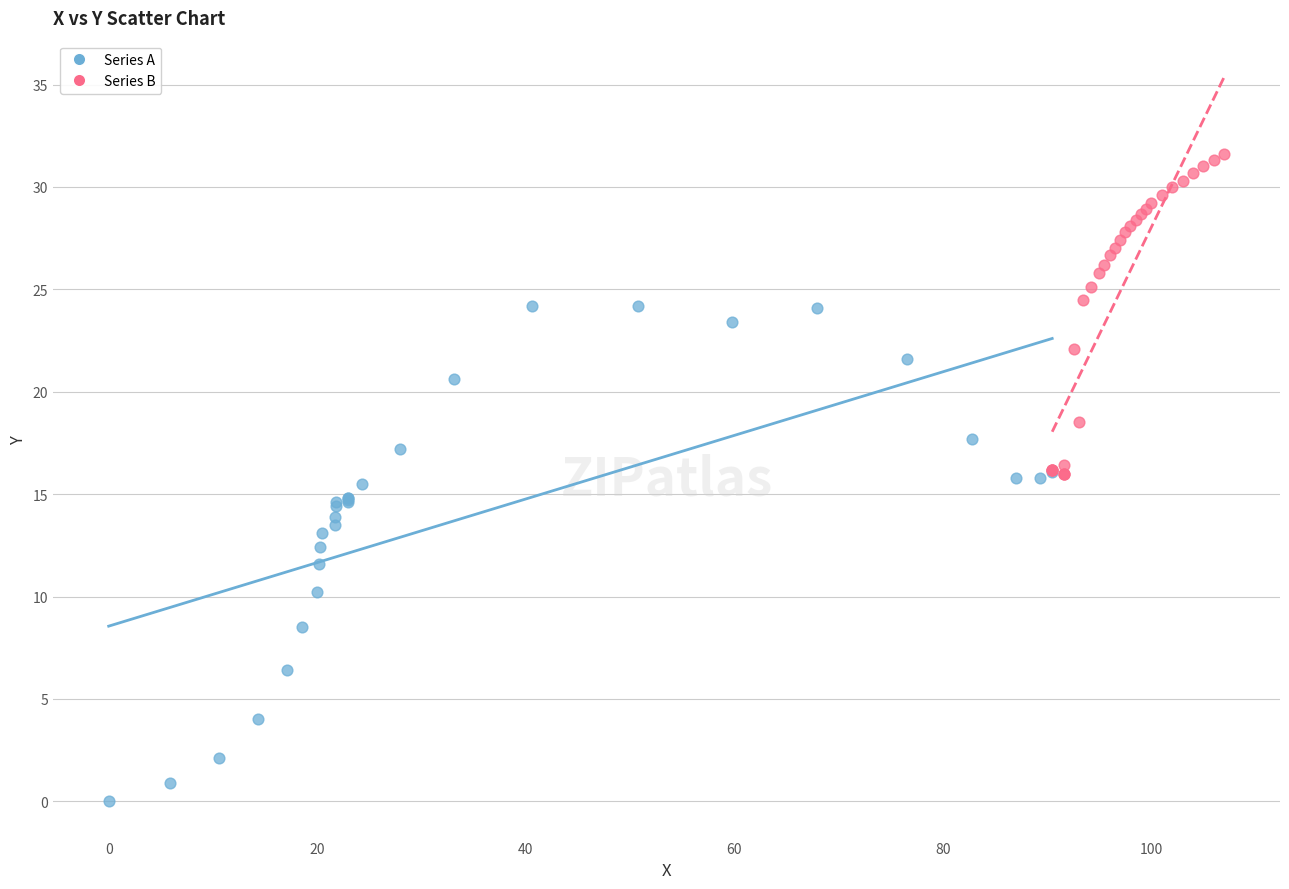

Which series contains the lowest Y value?

Series A